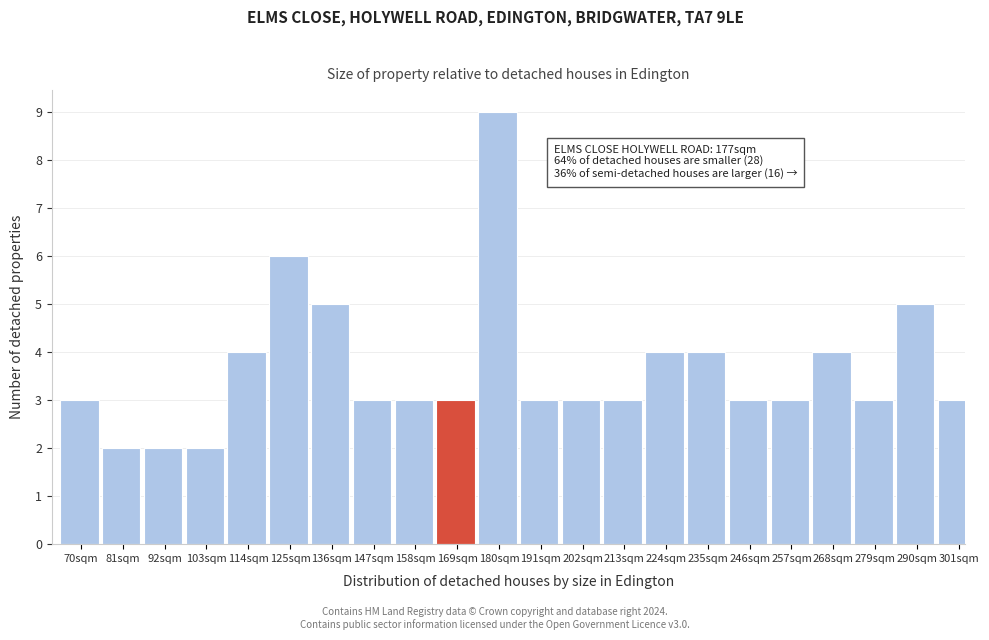

Reading right to left, list all the values displayed in this chart.

301sqm=3	290sqm=5	279sqm=3	268sqm=4	257sqm=3	246sqm=3	235sqm=4	224sqm=4	213sqm=3	202sqm=3	191sqm=3	180sqm=9	169sqm=3	158sqm=3	147sqm=3	136sqm=5	125sqm=6	114sqm=4	103sqm=2	92sqm=2	81sqm=2	70sqm=3